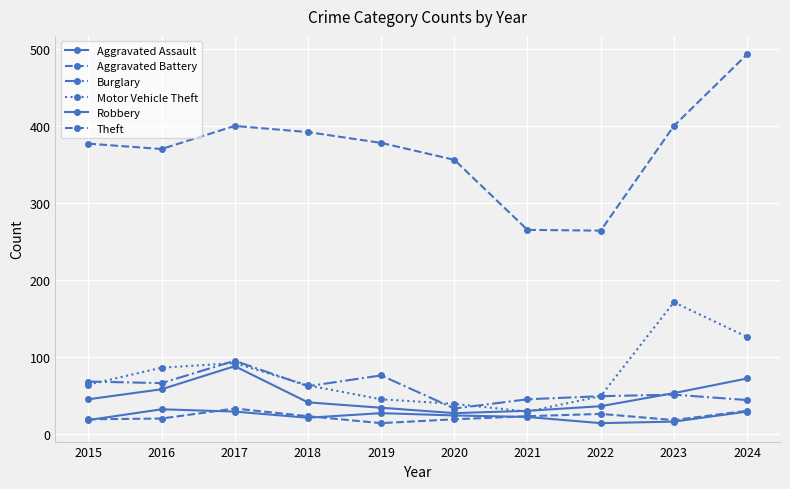

What is the approximate value of Motor Vehicle Theft at 2023, to the nearest 10?

170